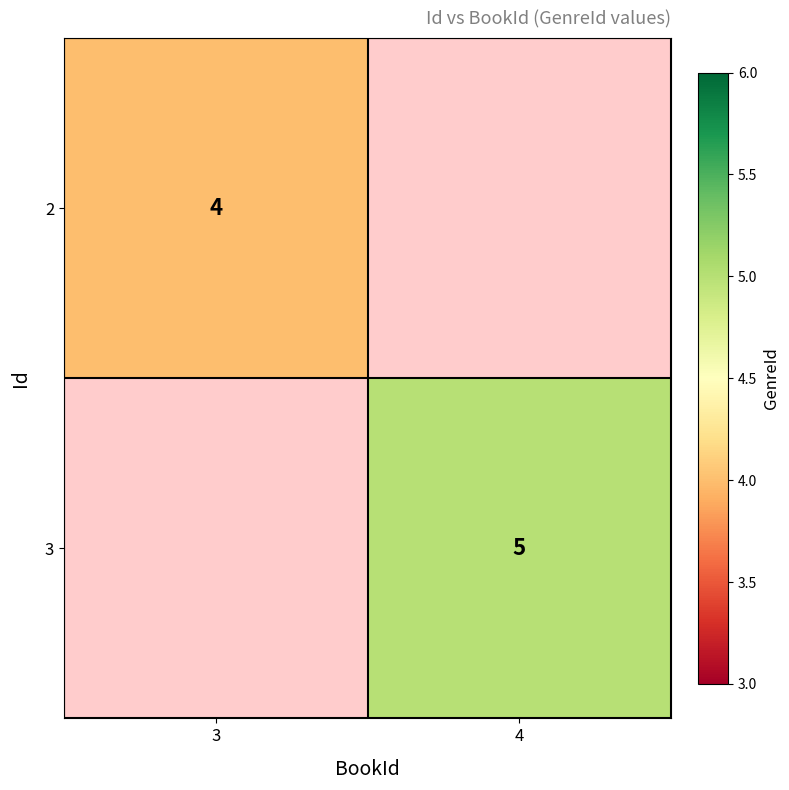

True or false: 2 has a value of 4 at 3.

True